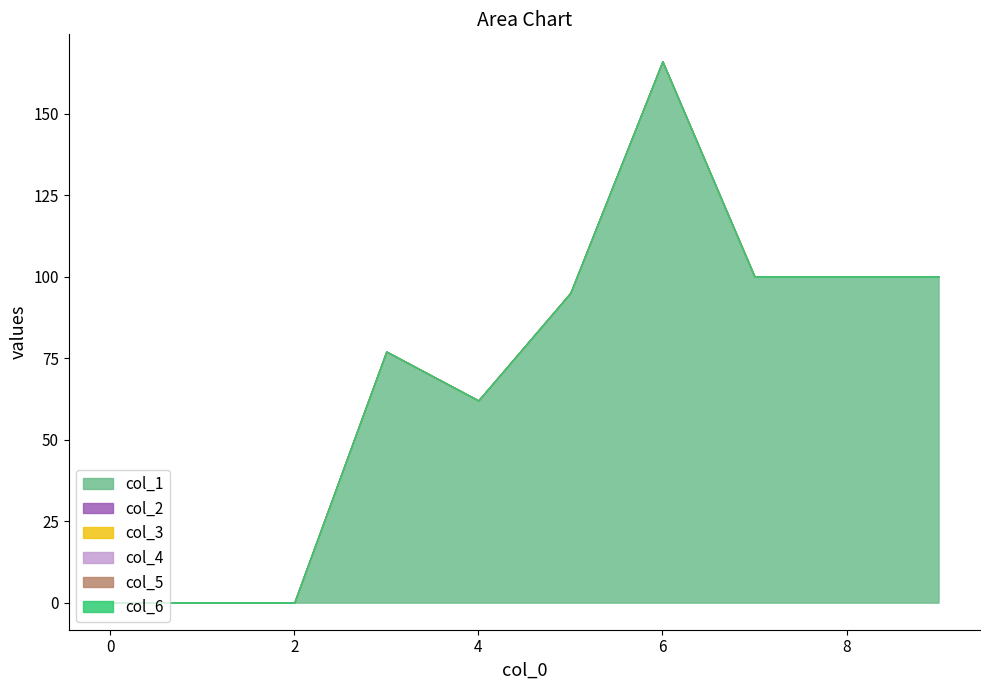

Reading left to right, list all the values displayed in this chart.

col_1: 0	0	0	77	62	95	166	100	100	100
col_2: 0	0	0	0	0	0	0	0	0	0
col_3: 0	0	0	0	0	0	0	0	0	0
col_4: 0	0	0	0	0	0	0	0	0	0
col_5: 0	0	0	0	0	0	0	0	0	0
col_6: 0	0	0	0	0	0	0	0	0	0